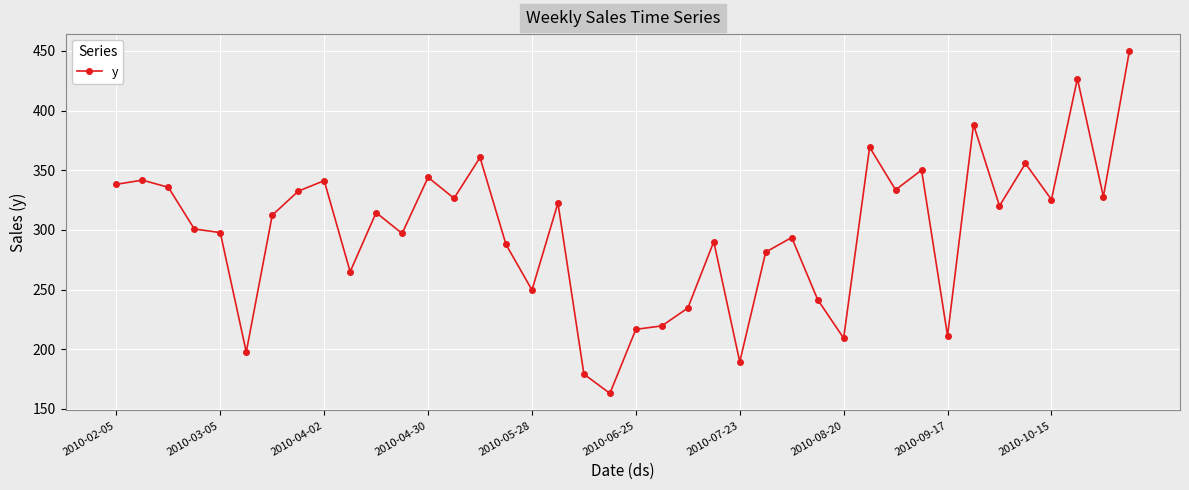

What is the value of the 17th point from the left?

249.6